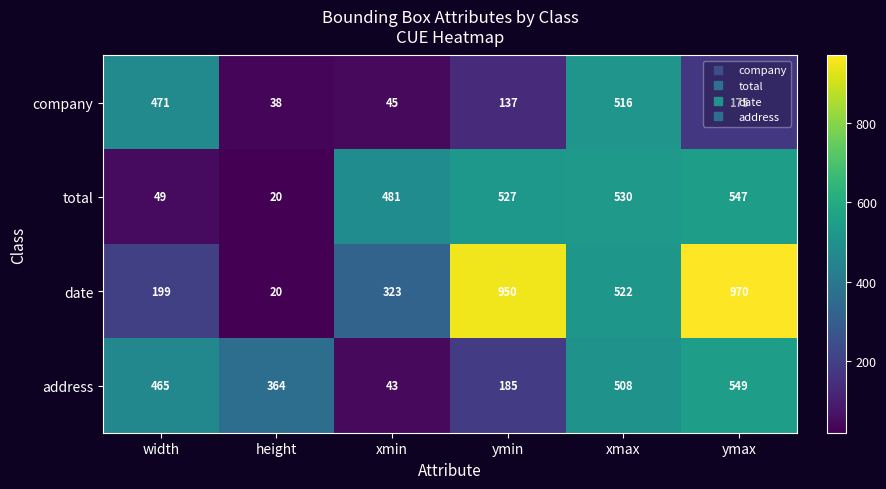

Which series has the largest total across all categories?

date